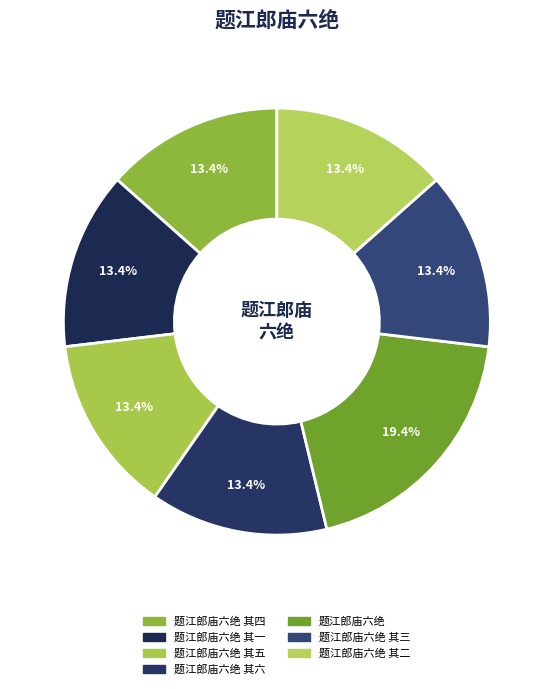

Count the number of slices in the pie.

7